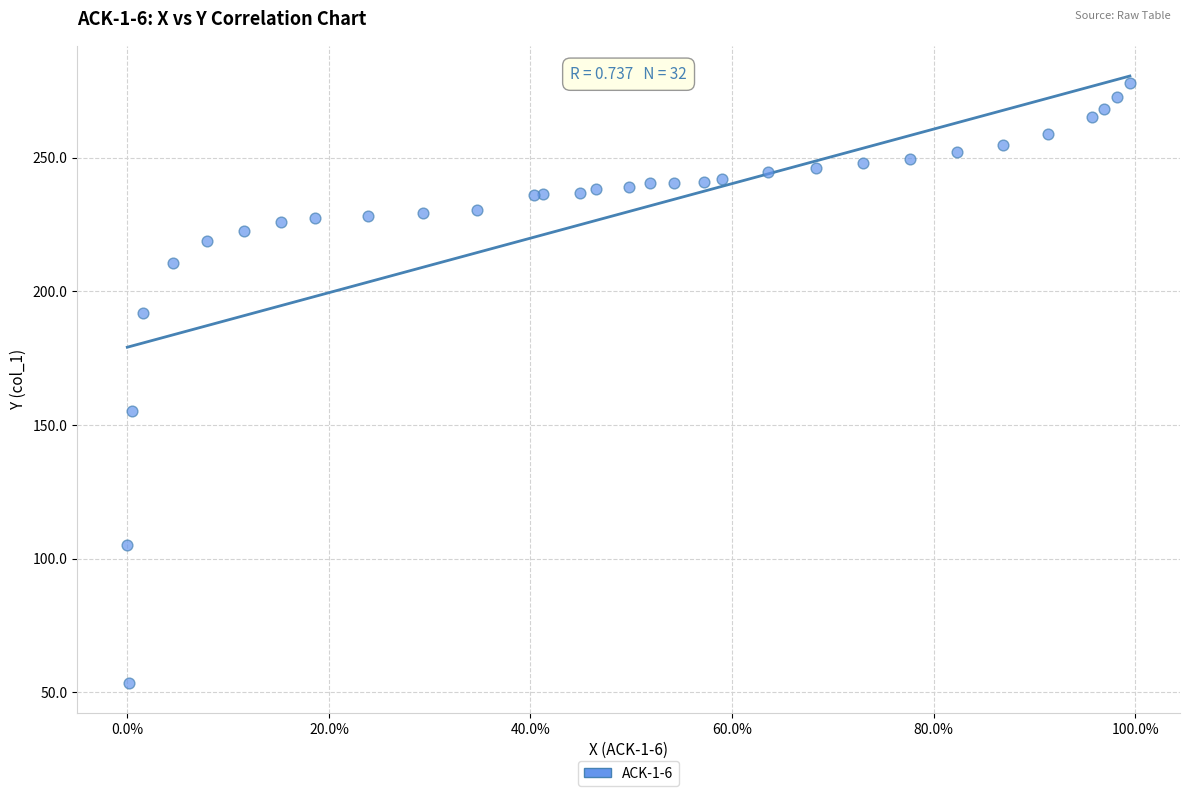

What Y value in the scatter plot is closest to 165?

155.4